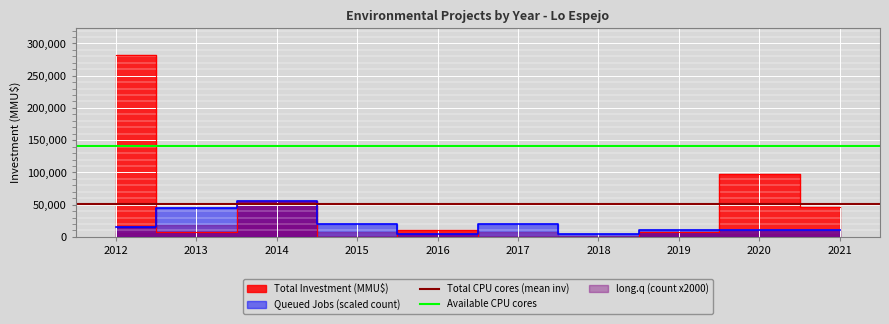

What is the value of the Available CPU cores point at the 2nd from the left?

140725.0